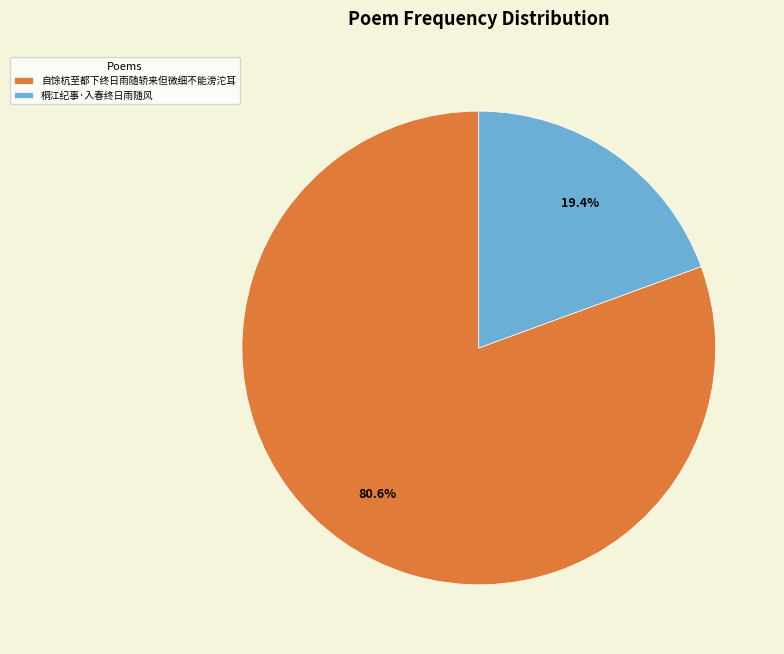

Approximately how many times larger is the value at 自馀杭至都下终日雨随轿来但微细不能滂沱耳 compared to 桐江纪事·入春终日雨随风?

4.2